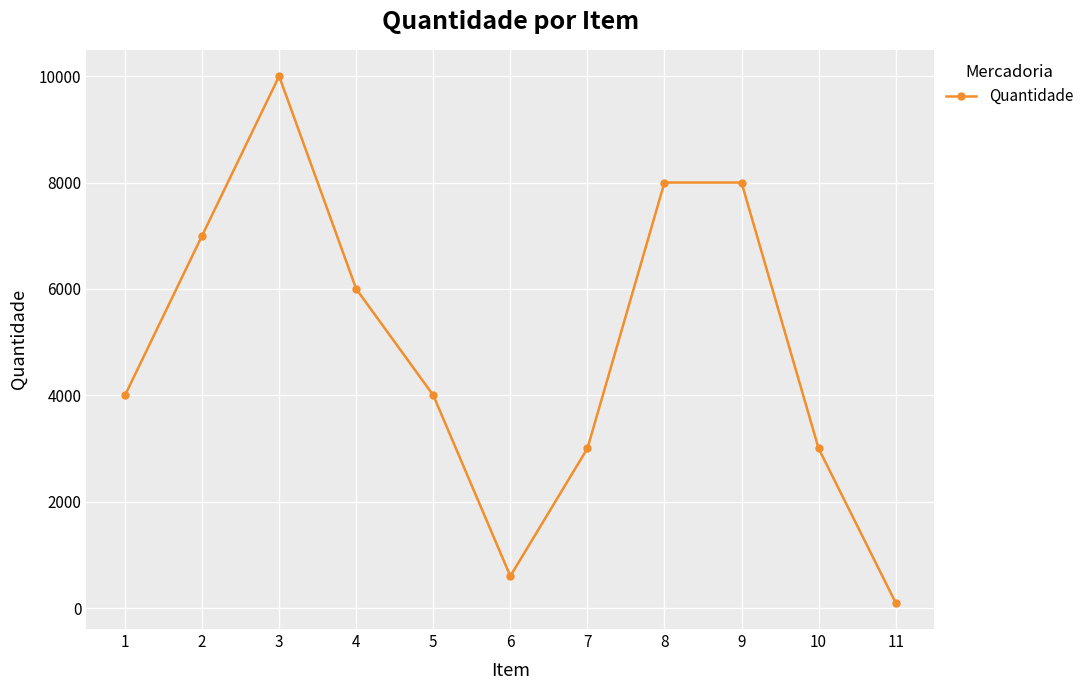

What is the ratio of the value at 7 to the value at 6?

5.0